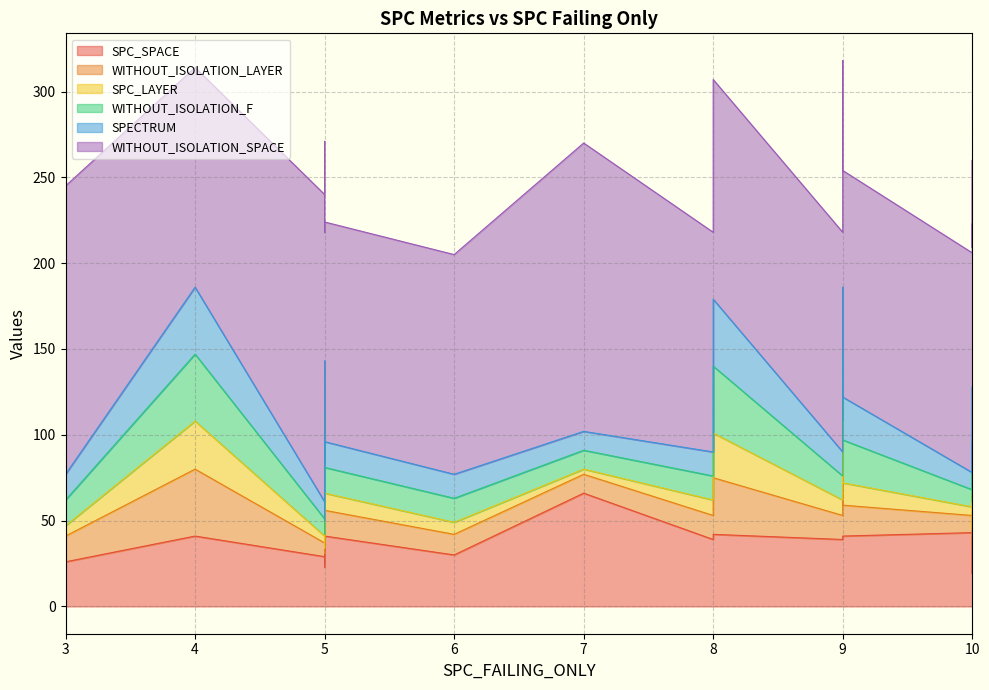

Which series has the largest total across all categories?

WITHOUT_ISOLATION_SPACE